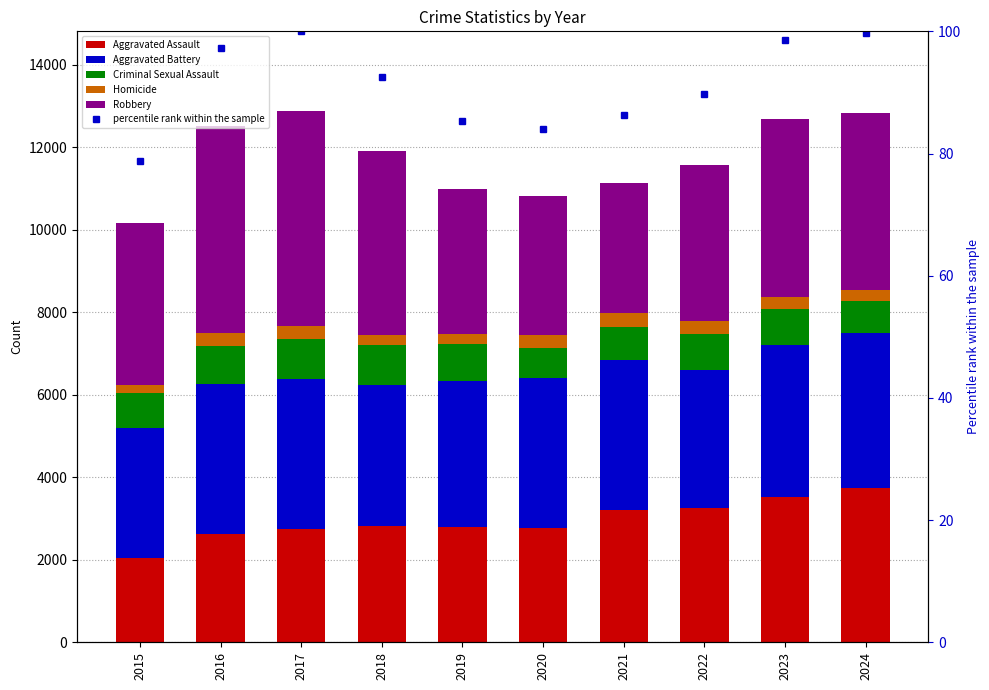

What is the total value across all series at 2022?

11646.7